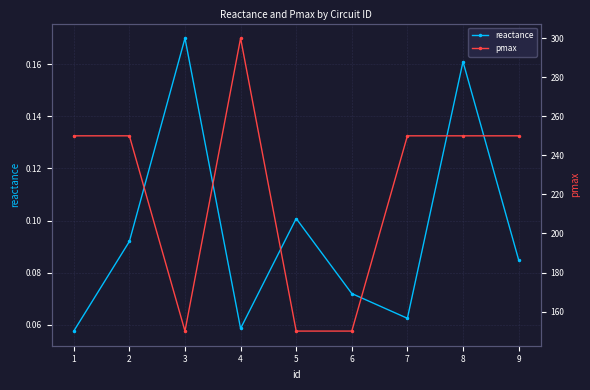

True or false: reactance has a value of 0.1 at 5.

True